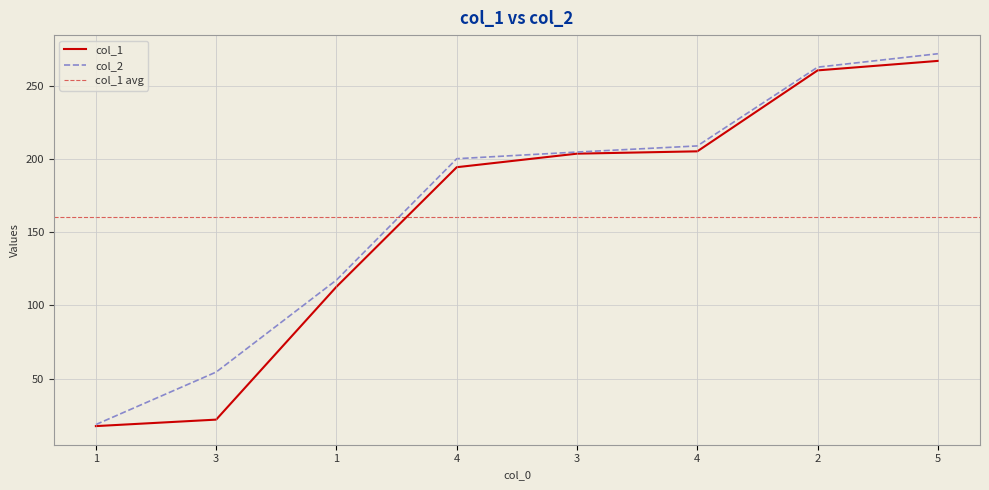

Is this an area chart (filled region under the line)?

No